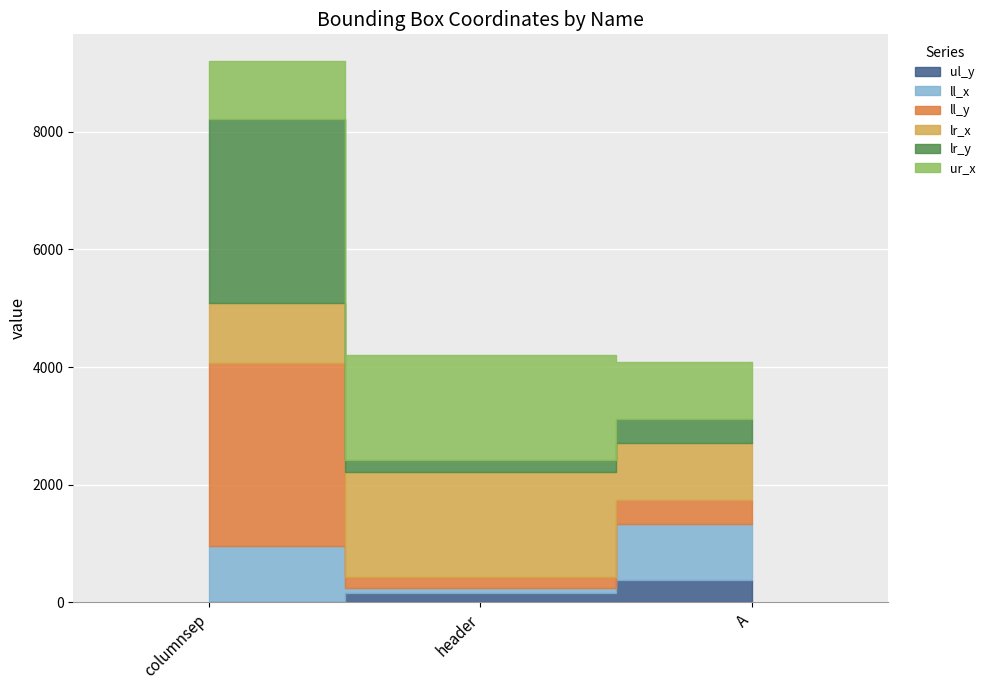

Which label corresponds to the largest value in the chart?

columnsep